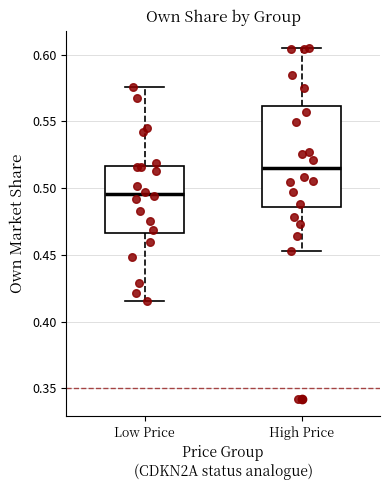

Which box's median line is the highest?

High Price